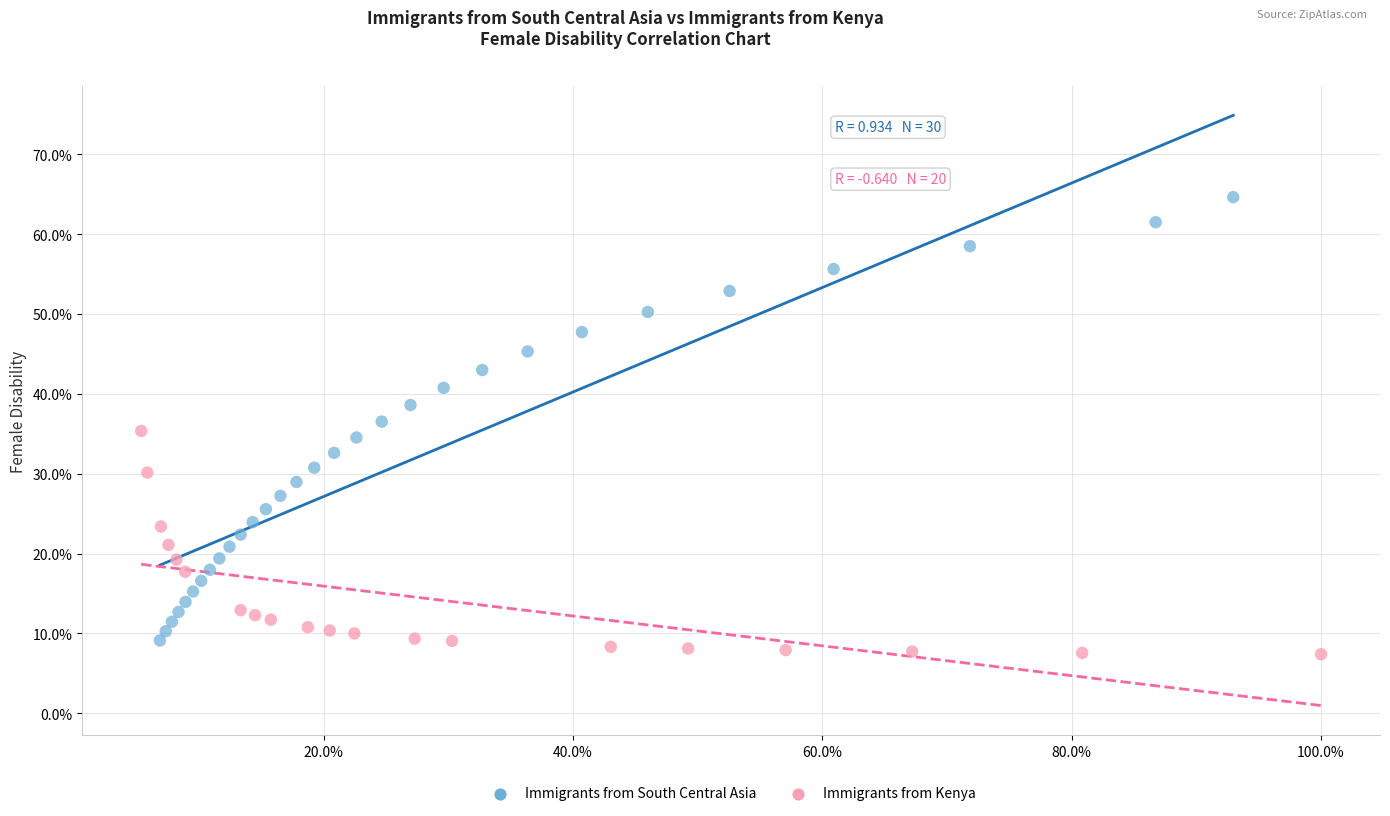

Which series has the widest spread of Y values?

Immigrants from South Central Asia